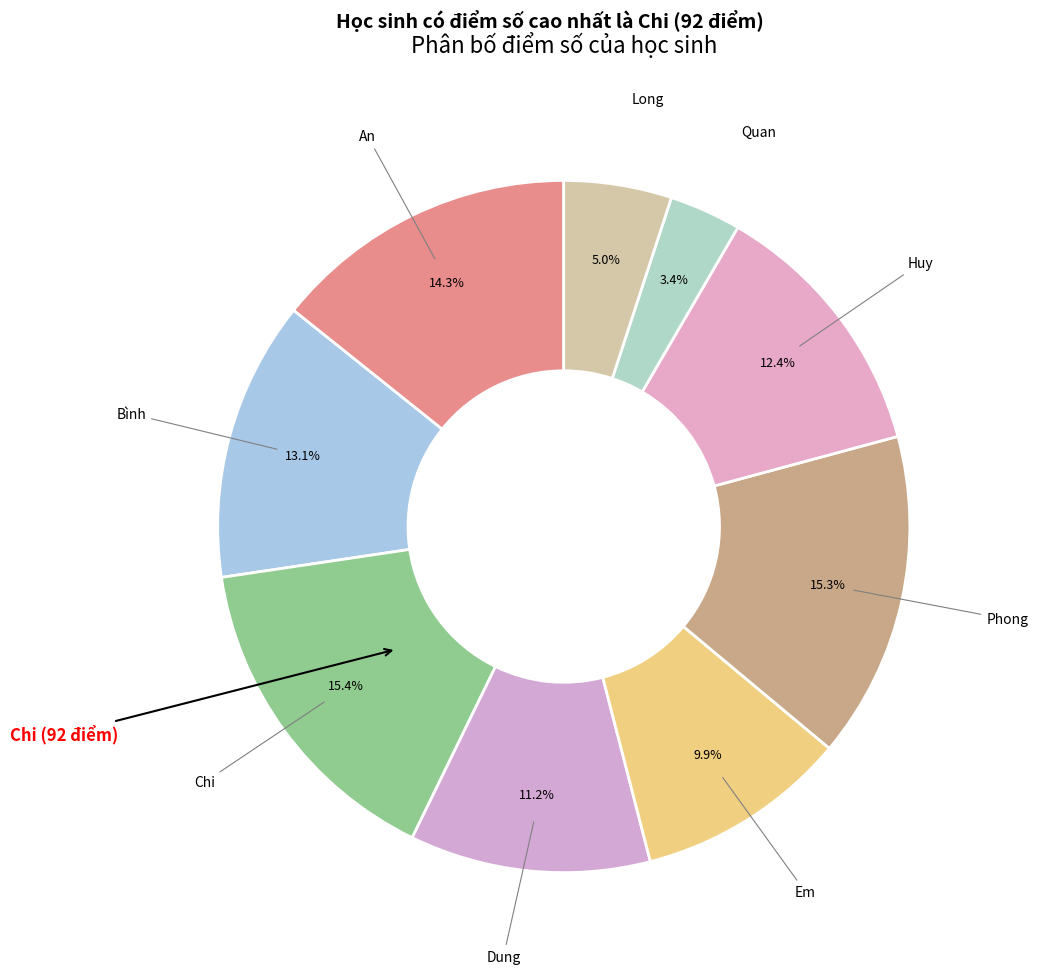

How many segments does this pie chart have?

9